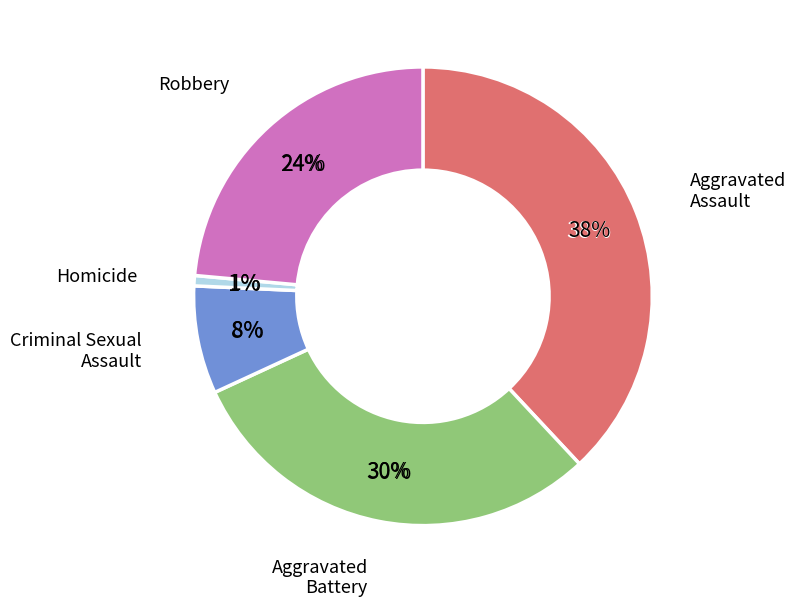

Is Criminal Sexual Assault the majority of the pie?

No